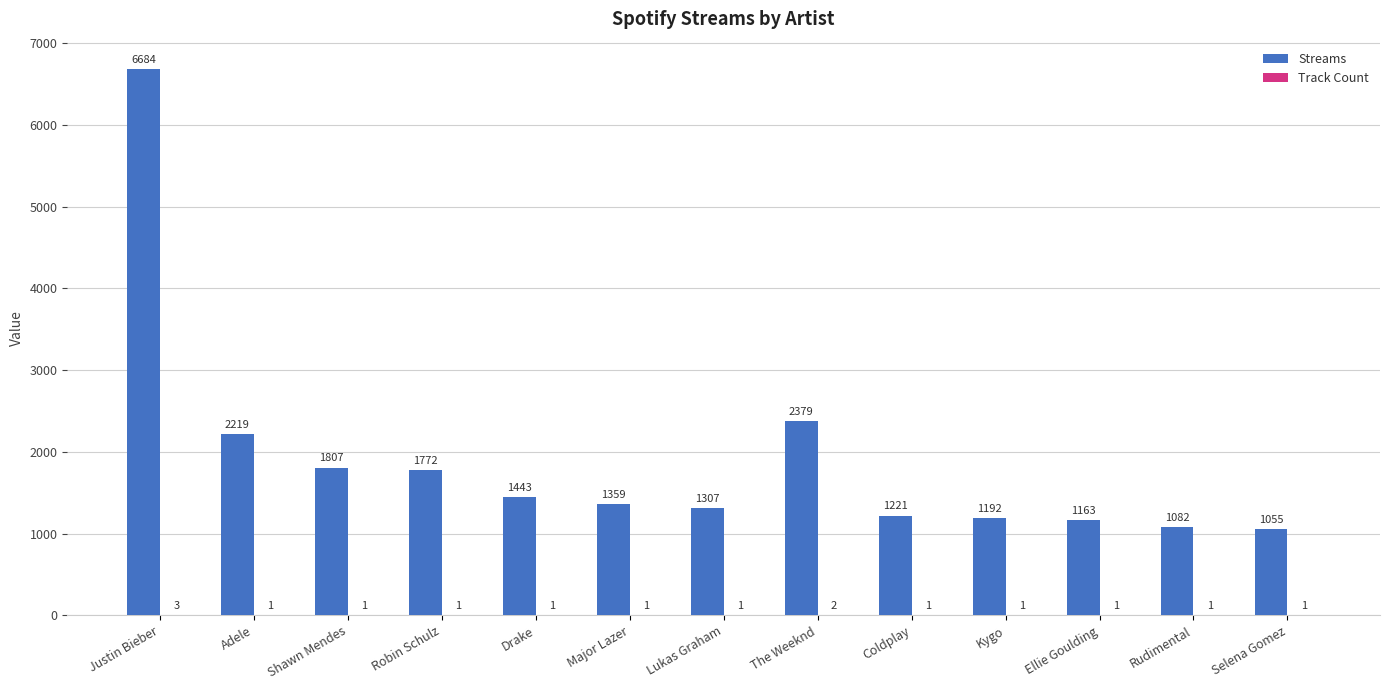

What is the total value across all series at Drake?

1444